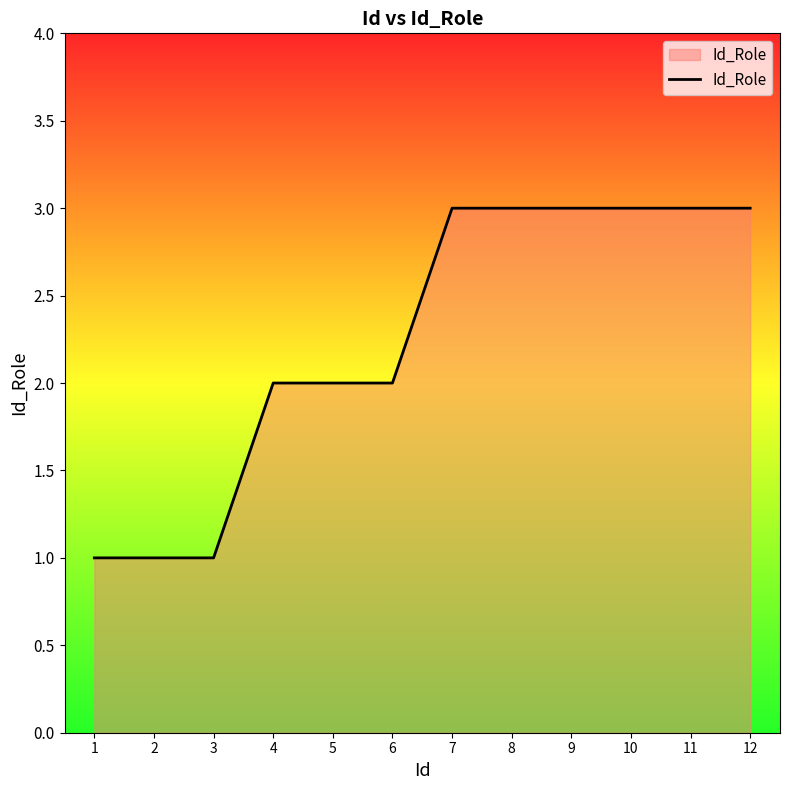

The chart shows a value of 2 at 6. True or false?

True